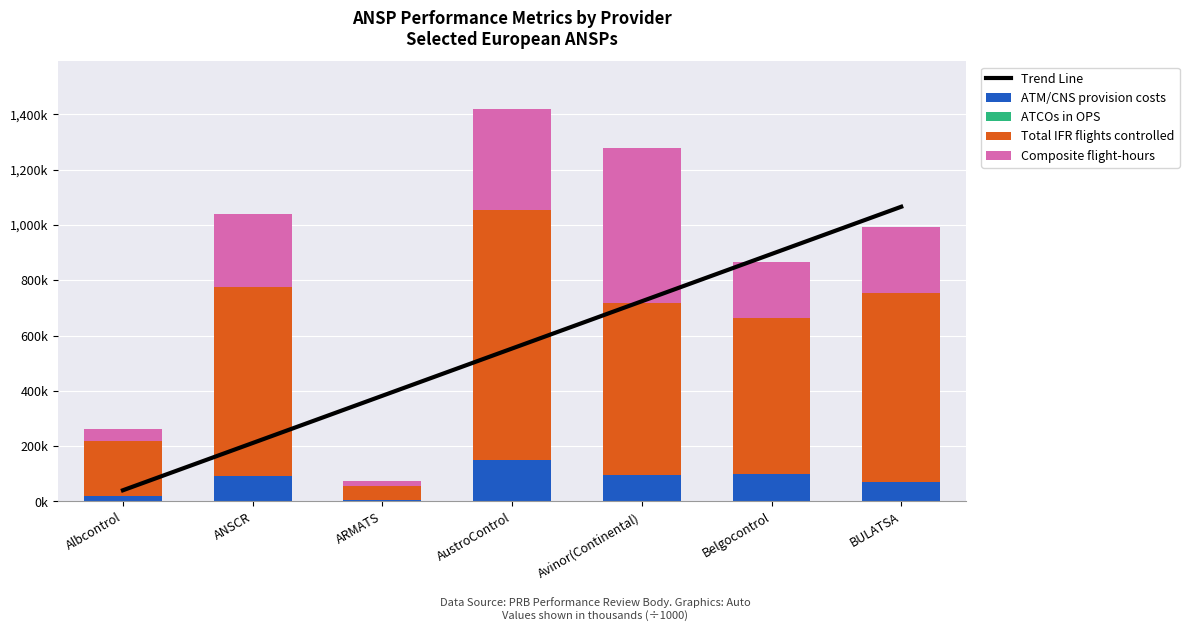

Count the number of categories in the chart.

7